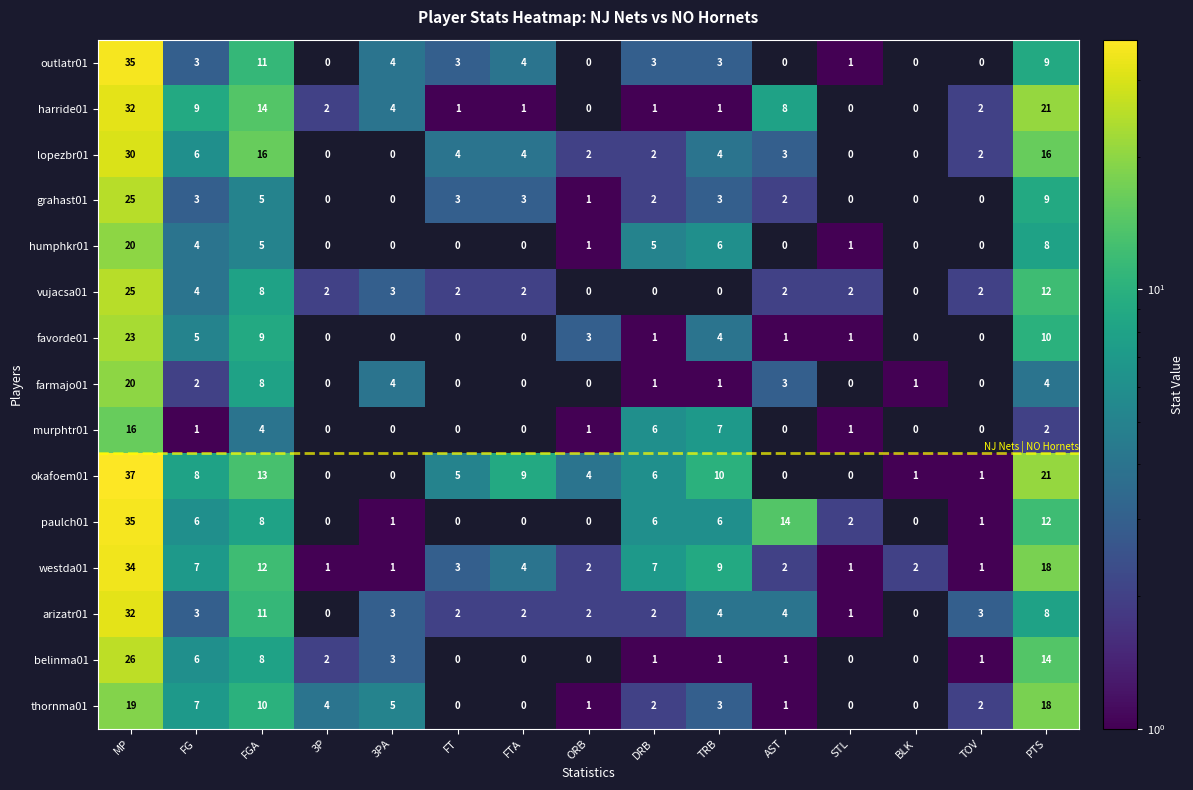

True or false: vujacsa01 has a value of 3 at AST.

False